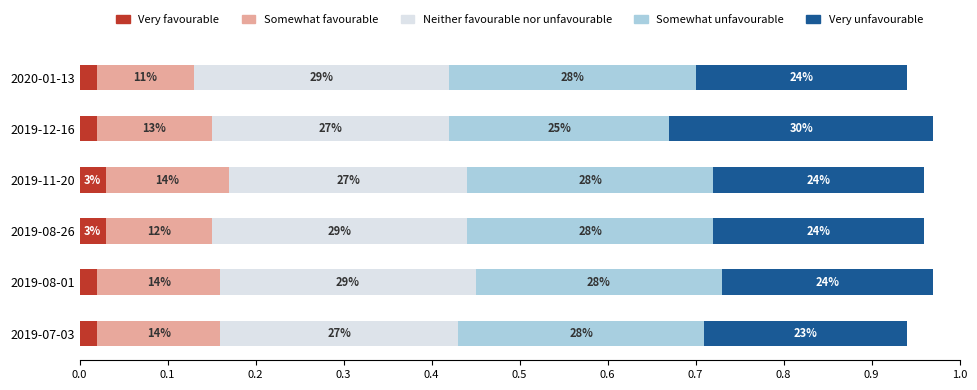

What are all the series names shown in the legend?

Very favourable, Somewhat favourable, Neither favourable nor unfavourable, Somewhat unfavourable, Very unfavourable